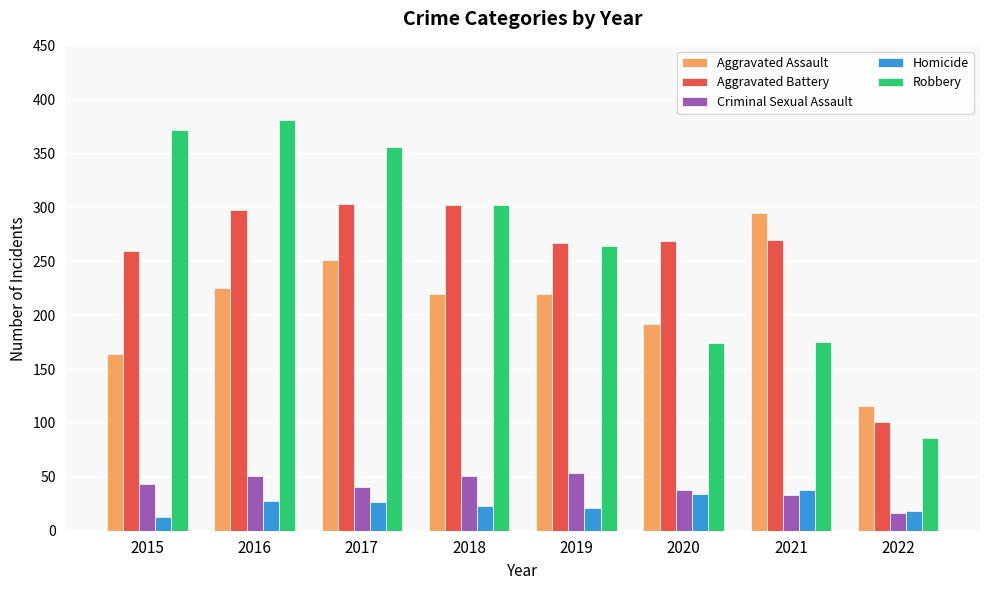

Does the chart contain any negative values?

No